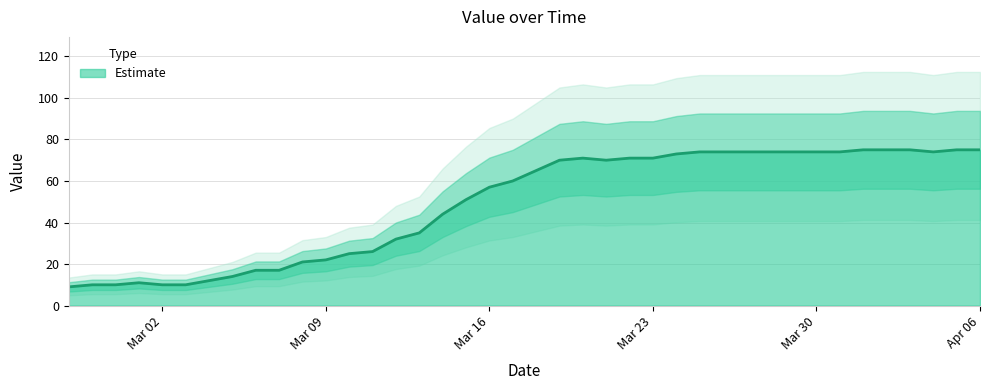

How many series are shown in this chart?

1